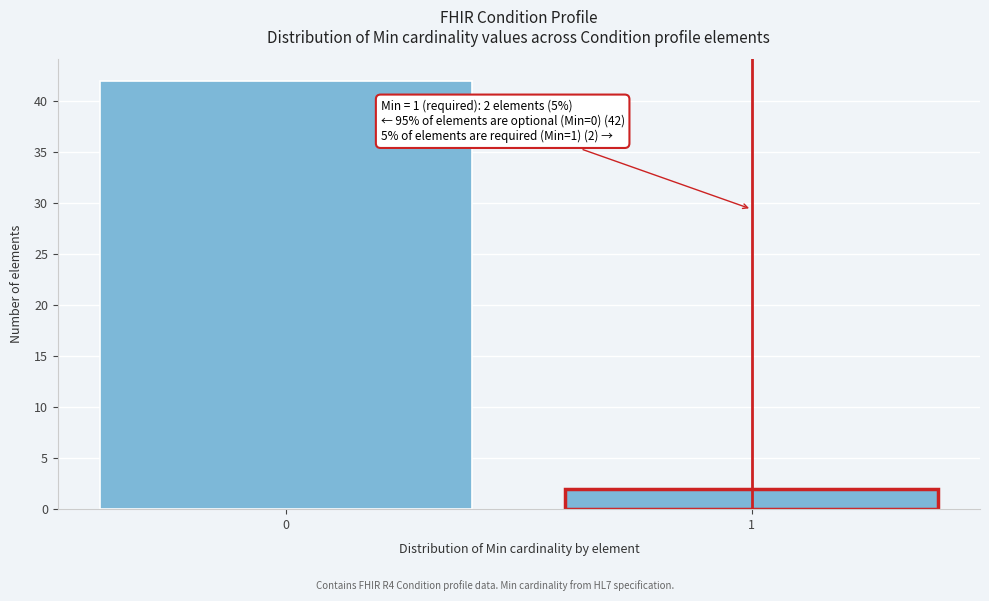

Reading right to left, list all the values displayed in this chart.

1=2	0=42